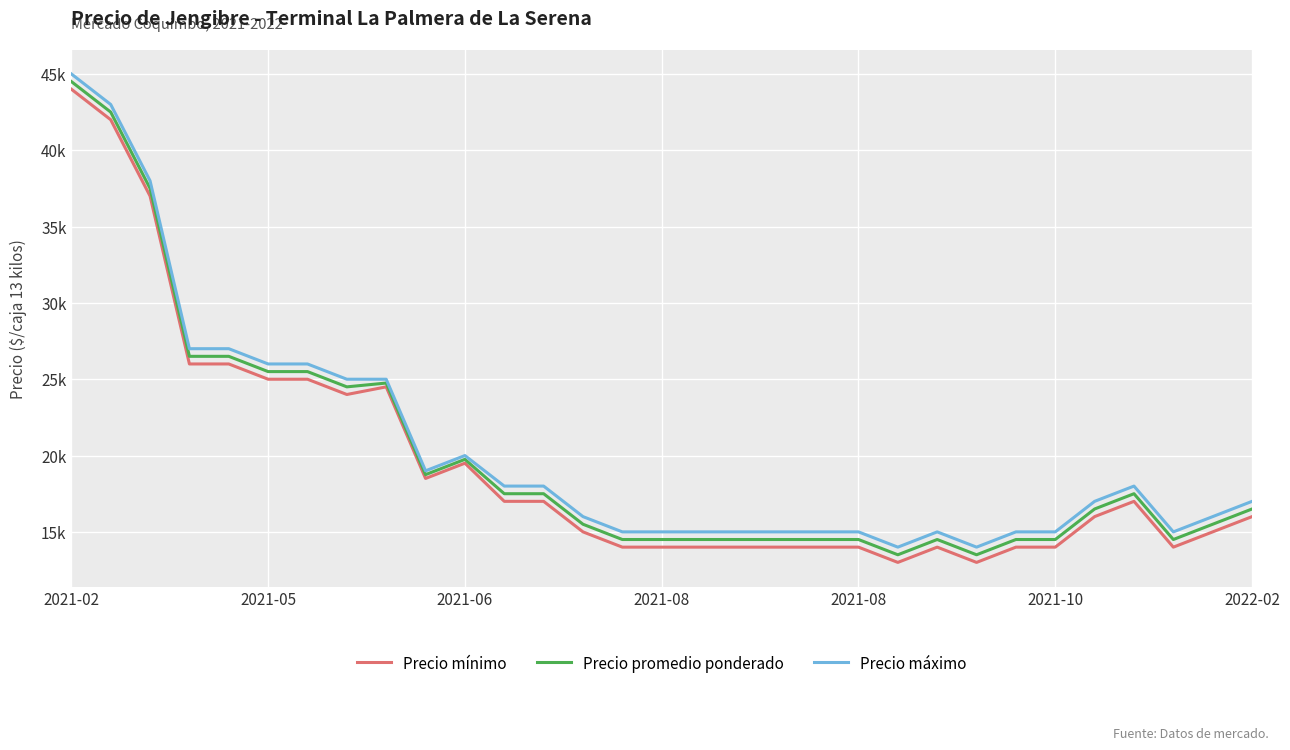

What are all the series names shown in the legend?

Precio mínimo, Precio promedio ponderado, Precio máximo